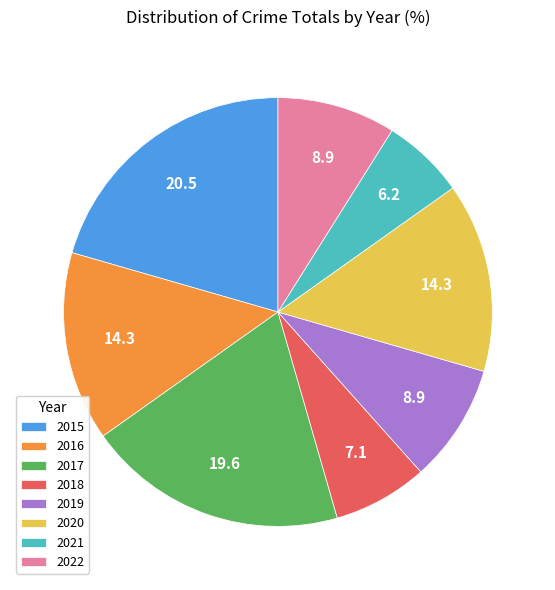

Approximately how many times larger is the value at 2016 compared to 2019?

1.6